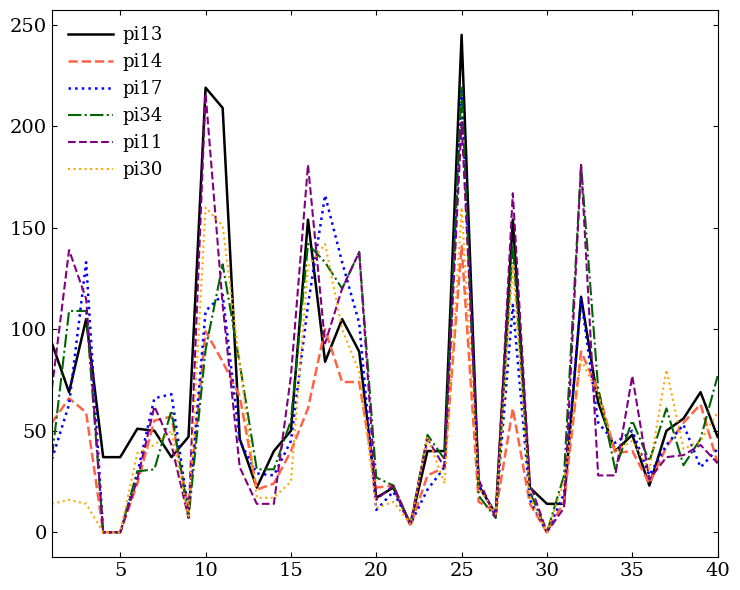

Which series has the largest range (max minus min)?

pi13